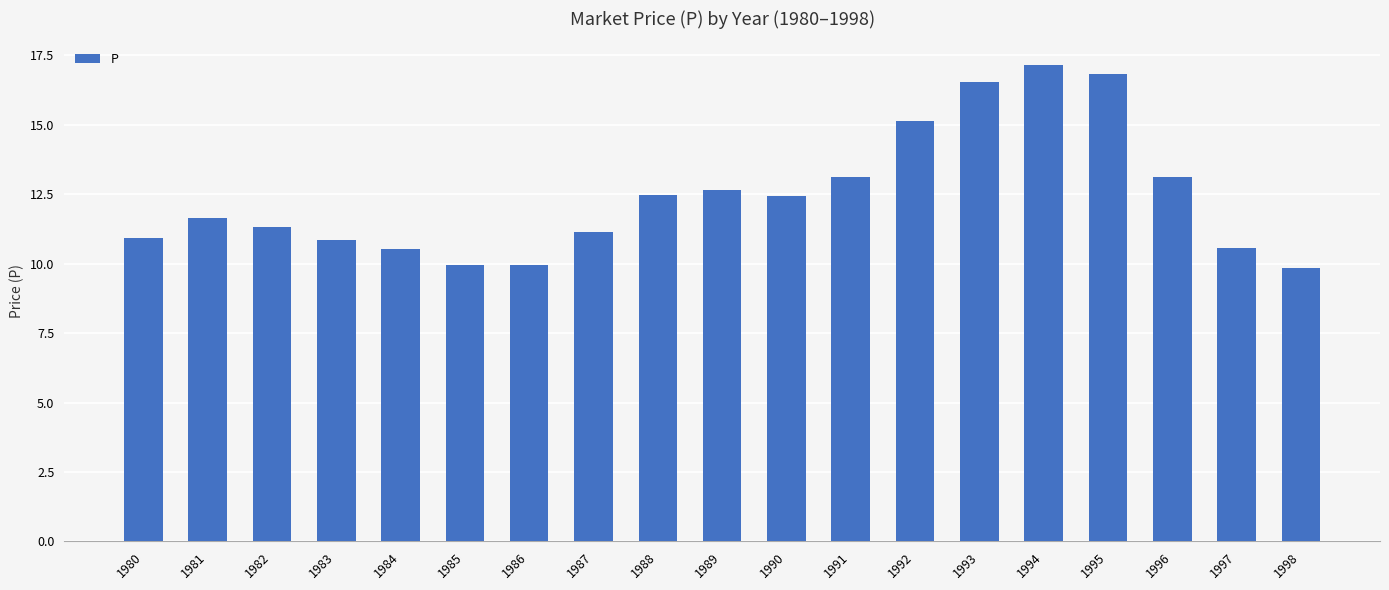

What value does the data have at 1991?

13.1